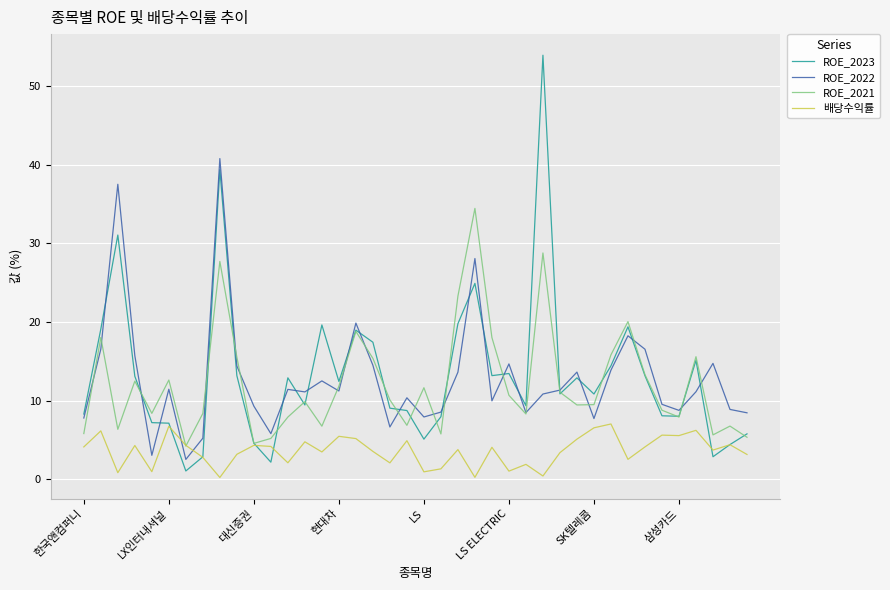

What is the highest value of the ROE_2023 series?

53.9